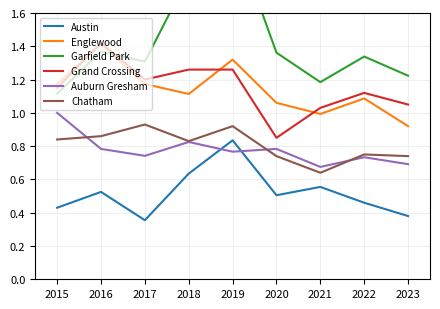

At how many categories does at least one series exceed 1?

9